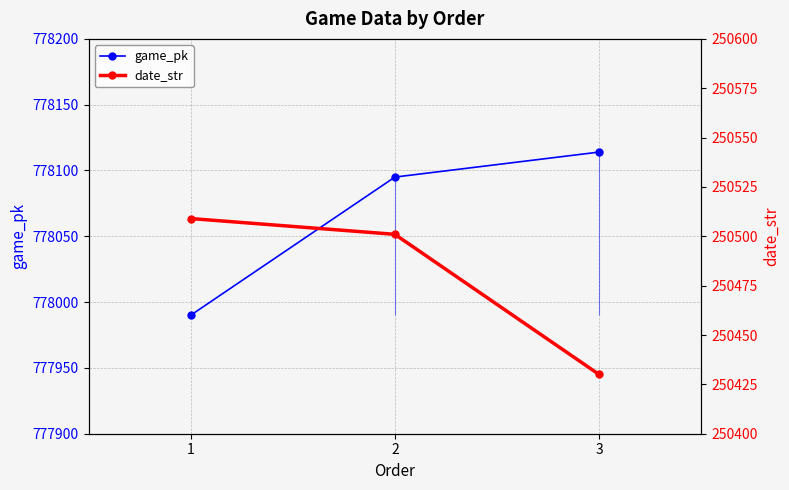

What is the average value of the game_pk series?

778066